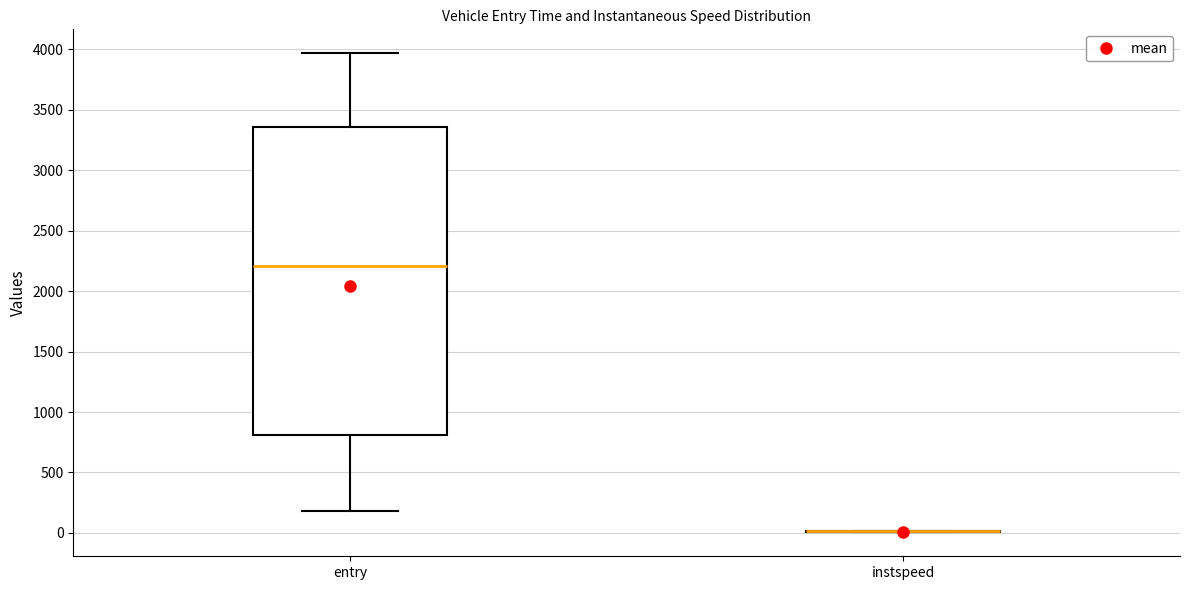

Which box is the tallest, from its lower edge to its upper edge?

entry